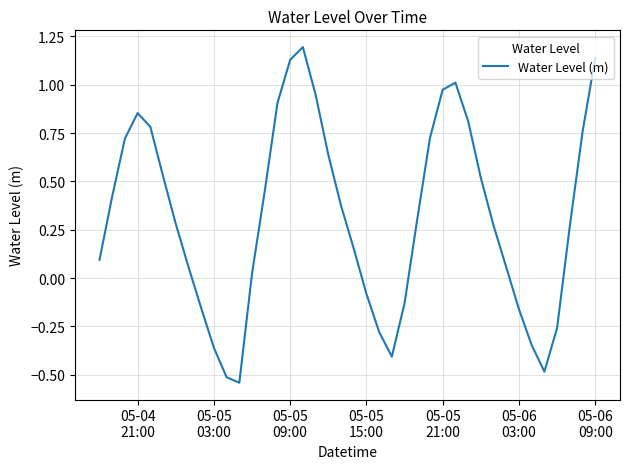

What is the difference between the second highest and second lowest values?

1.7